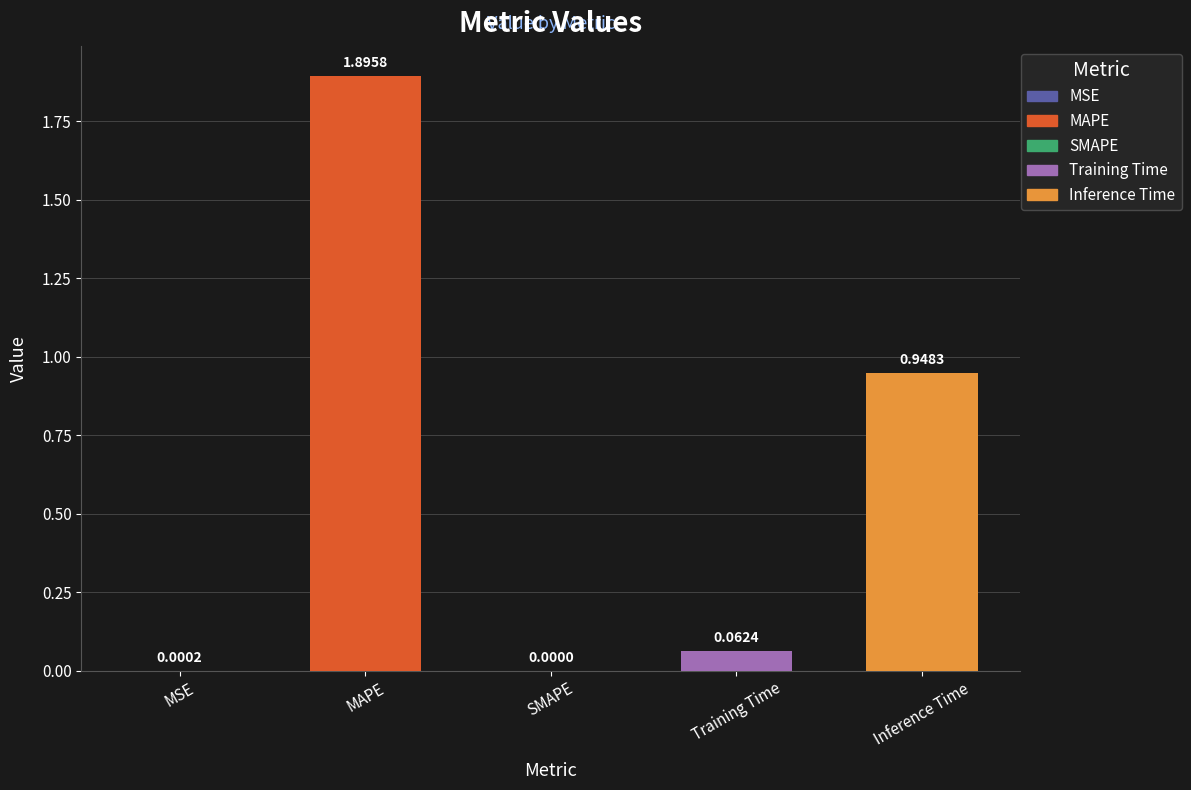

What is the sum of all values?

2.9